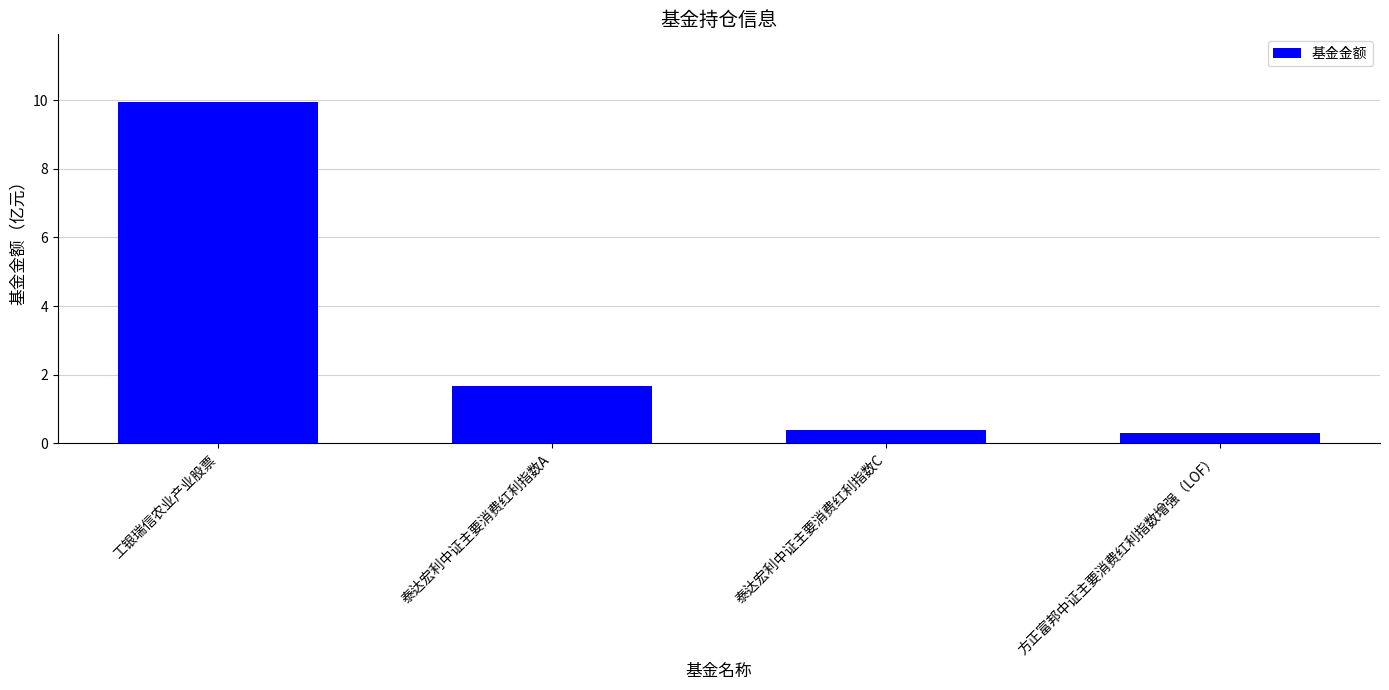

What is the change in value from 工银瑞信农业产业股票 to 方正富邦中证主要消费红利指数增强（LOF）?

-9.6